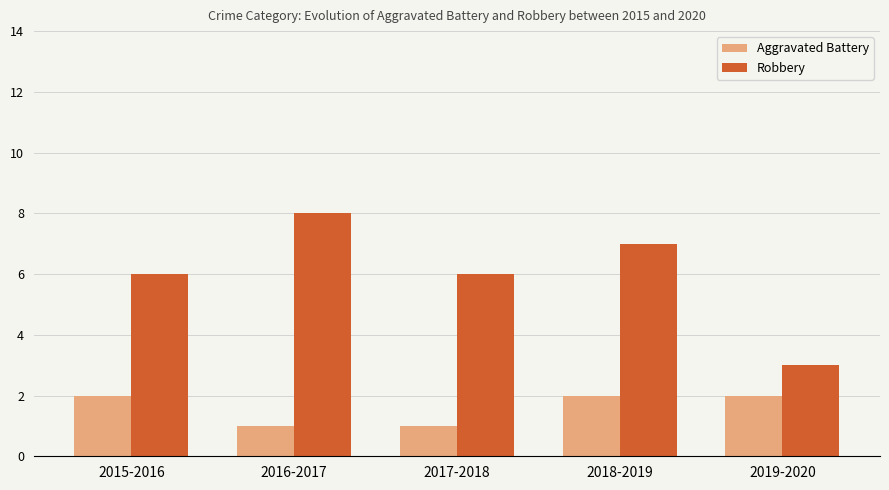

True or false: Robbery has a value of 4 at 2016-2017.

False